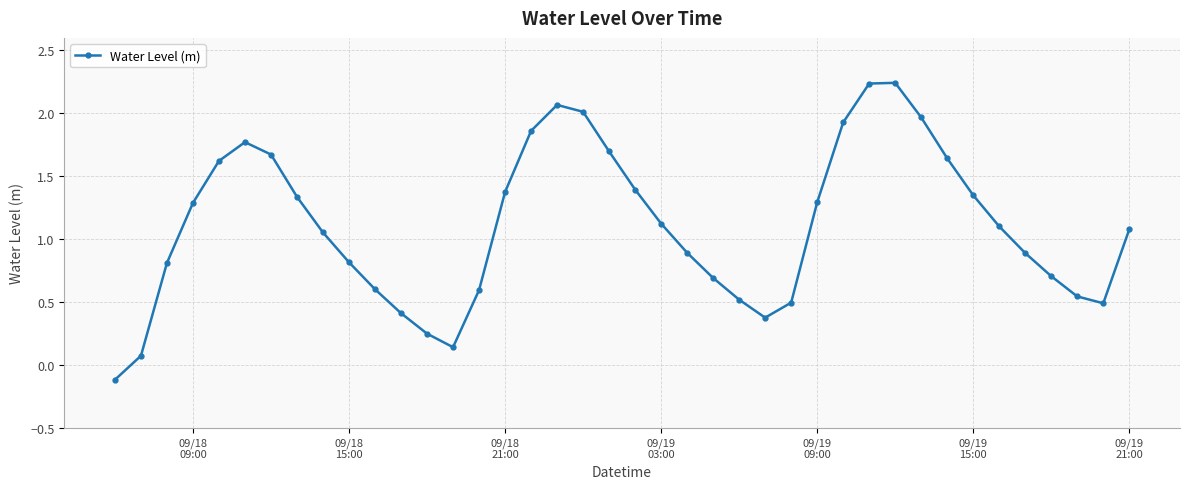

How many points are higher than both their immediate neighbors (excluding endpoints)?

3